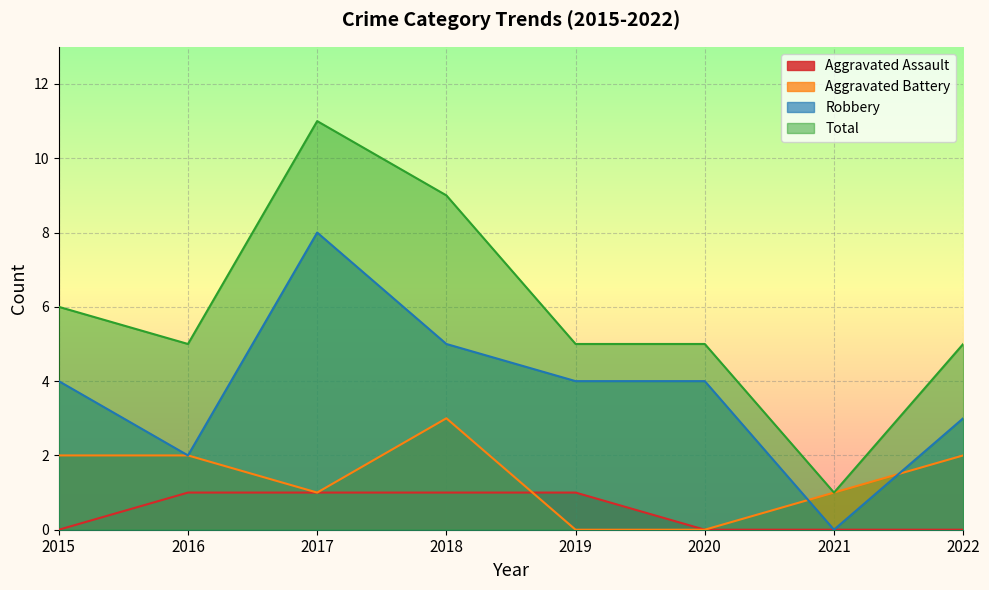

Rank the series at 2022 from highest to lowest value.

Total, Robbery, Aggravated Battery, Aggravated Assault